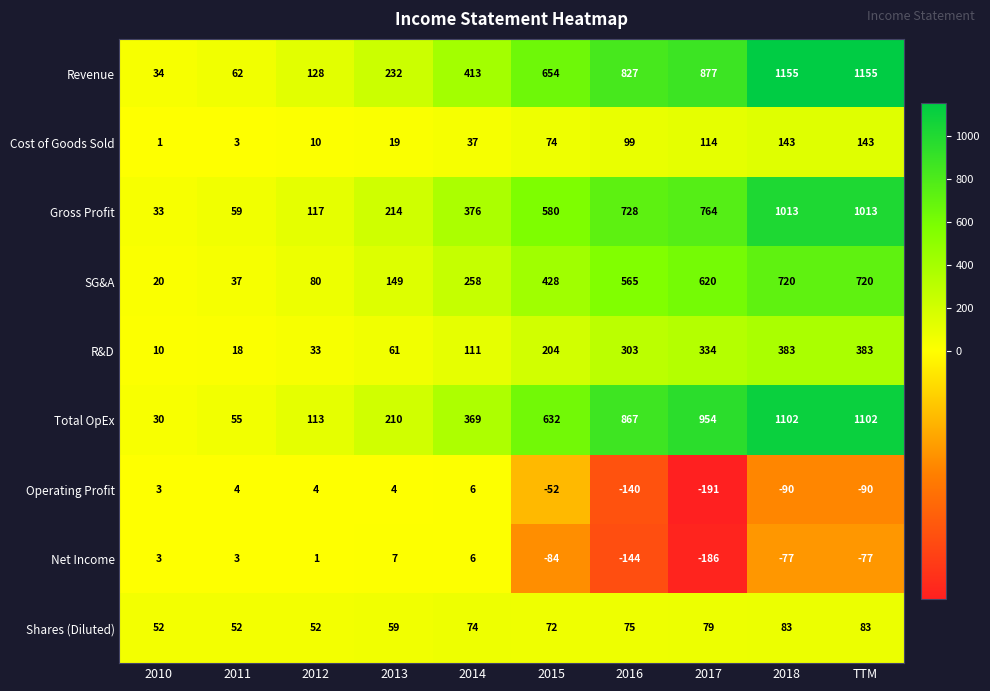

What is the maximum value for Gross Profit?

1013